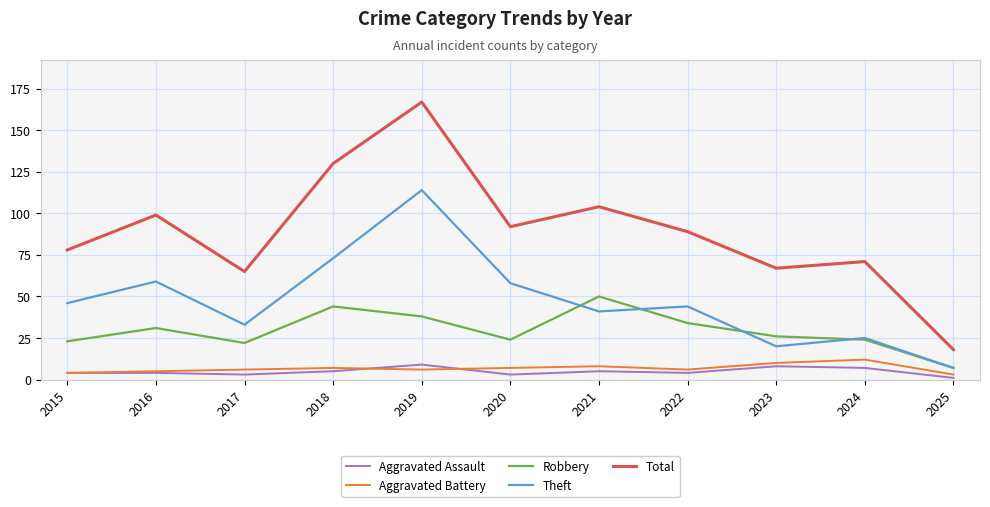

Is this an area chart (filled region under the line)?

No